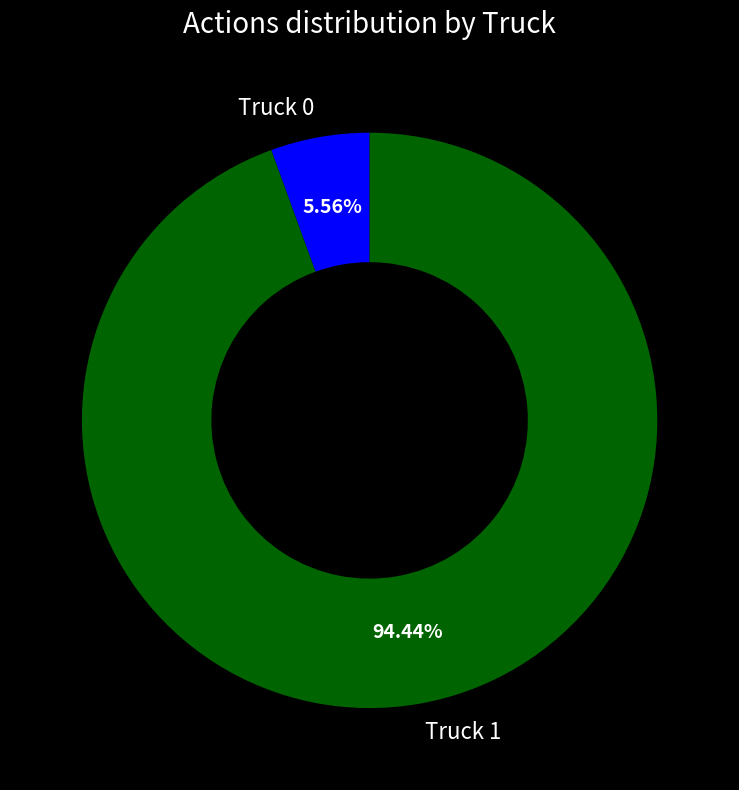

Combined, what portion of the pie is Truck 0 and Truck 1?

100.0%